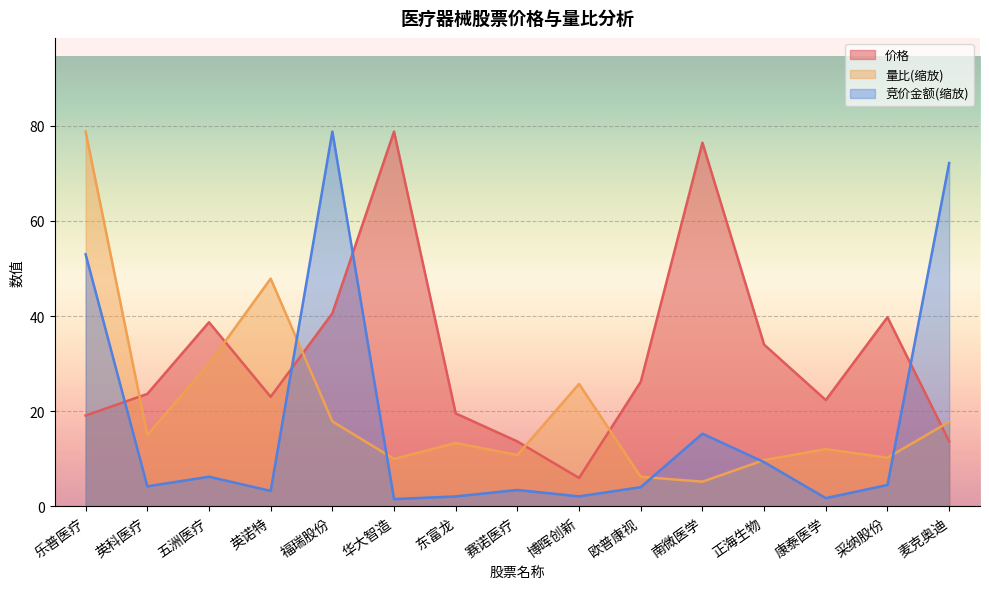

What are all the series names shown in the legend?

价格, 量比(缩放), 竞价金额(缩放)